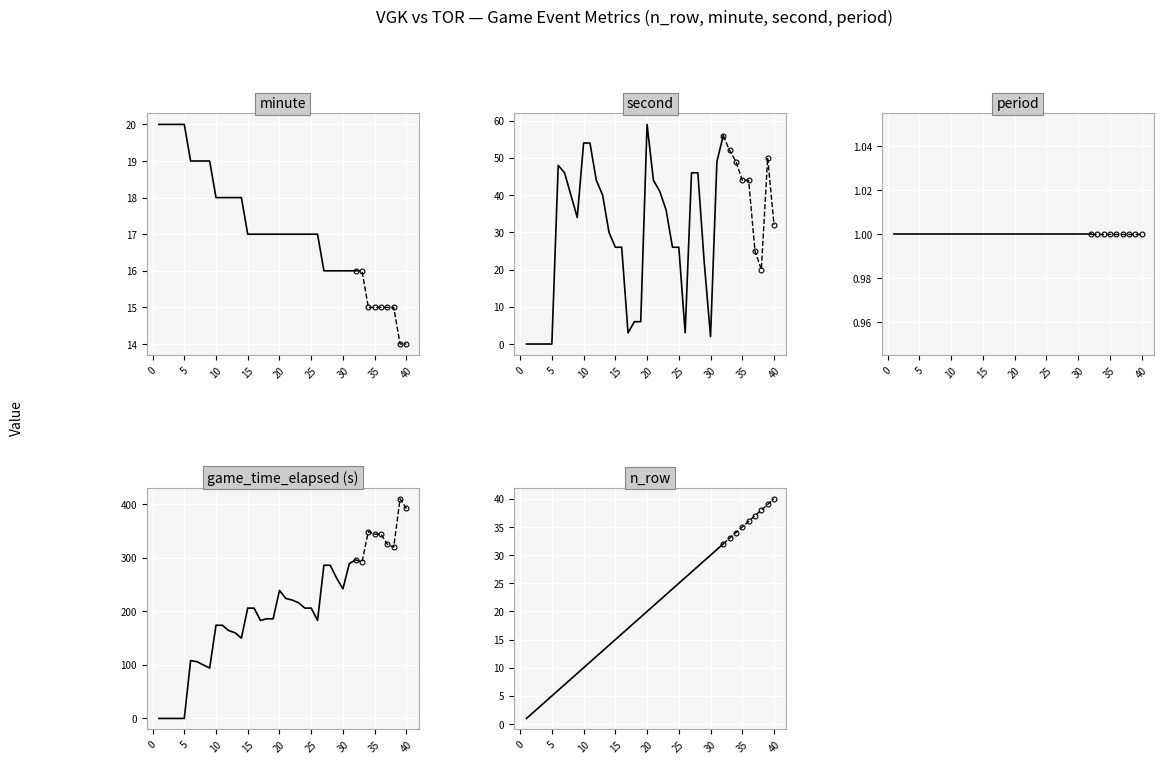

True or false: n_row has more than 2 interior local peaks.

False